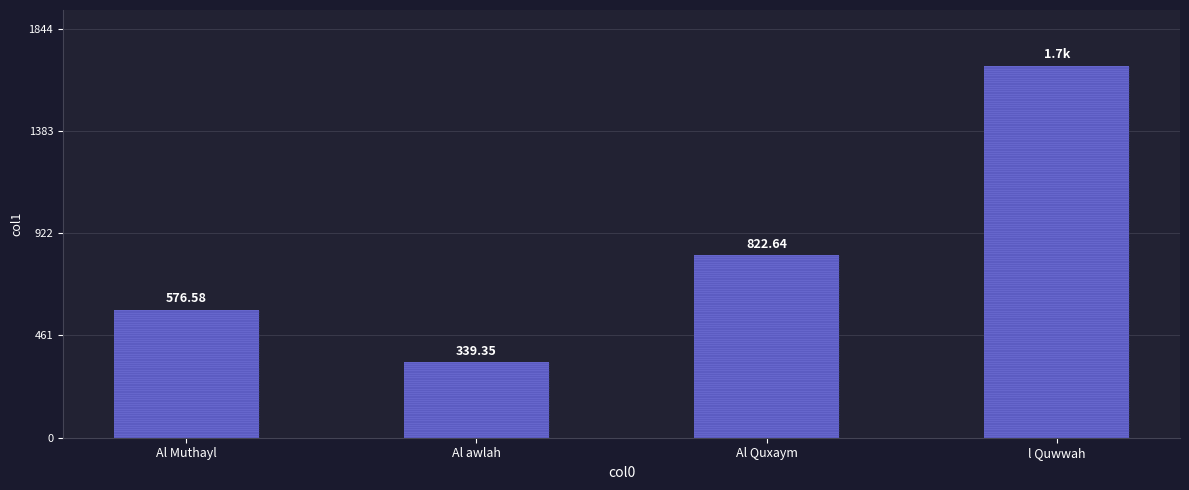

Reading left to right, list all the values displayed in this chart.

Al Muthayl=576.6	Al awlah=339.4	Al Quxaym=822.6	l Quwwah=1676.7